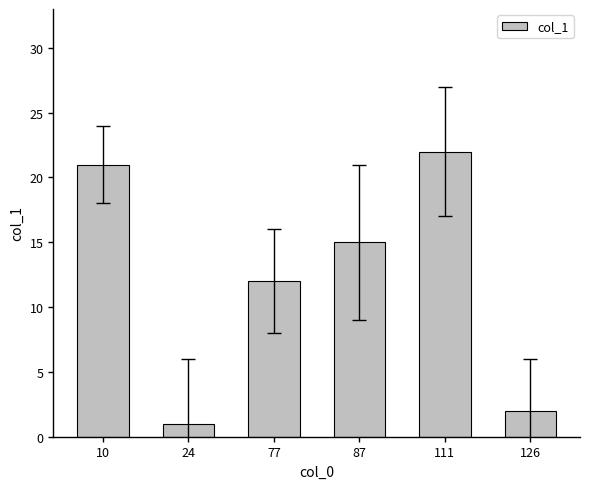

What is the difference between the second highest and minimum values?

20